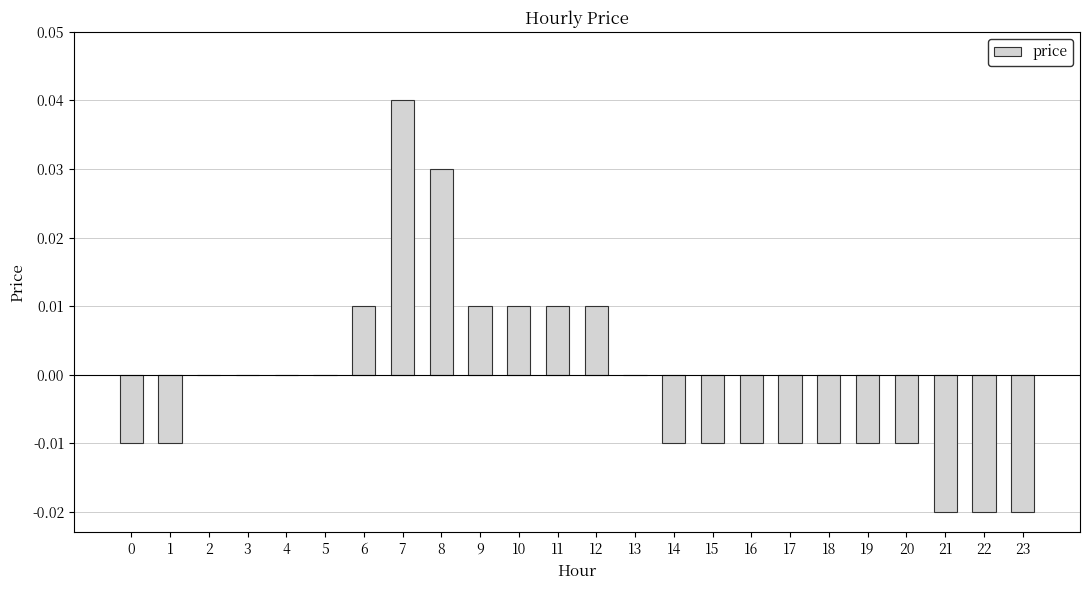

Count the values in the range 0 to 1.

12